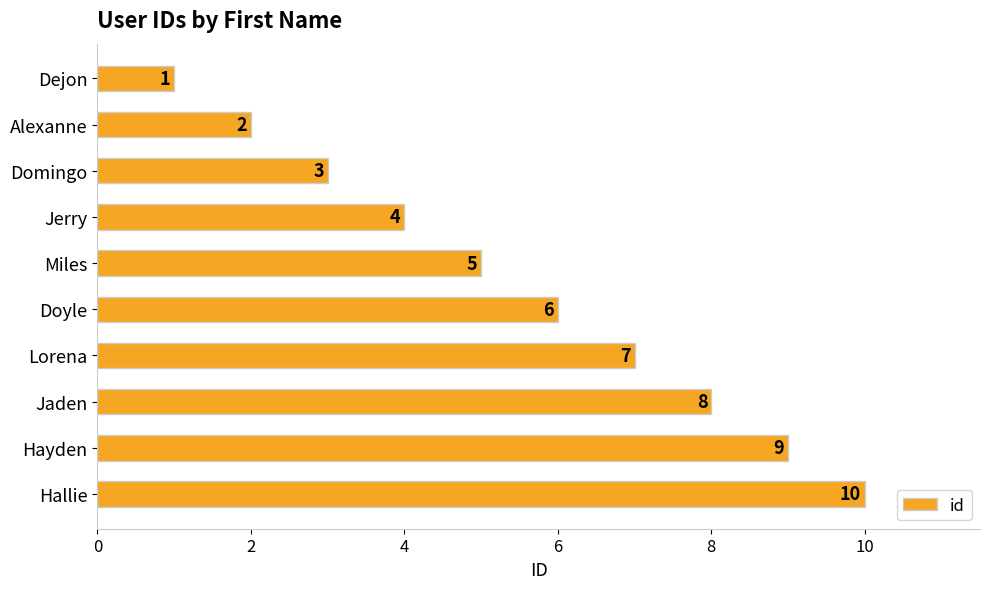

What is the label of the 3rd bar from the top?

Domingo